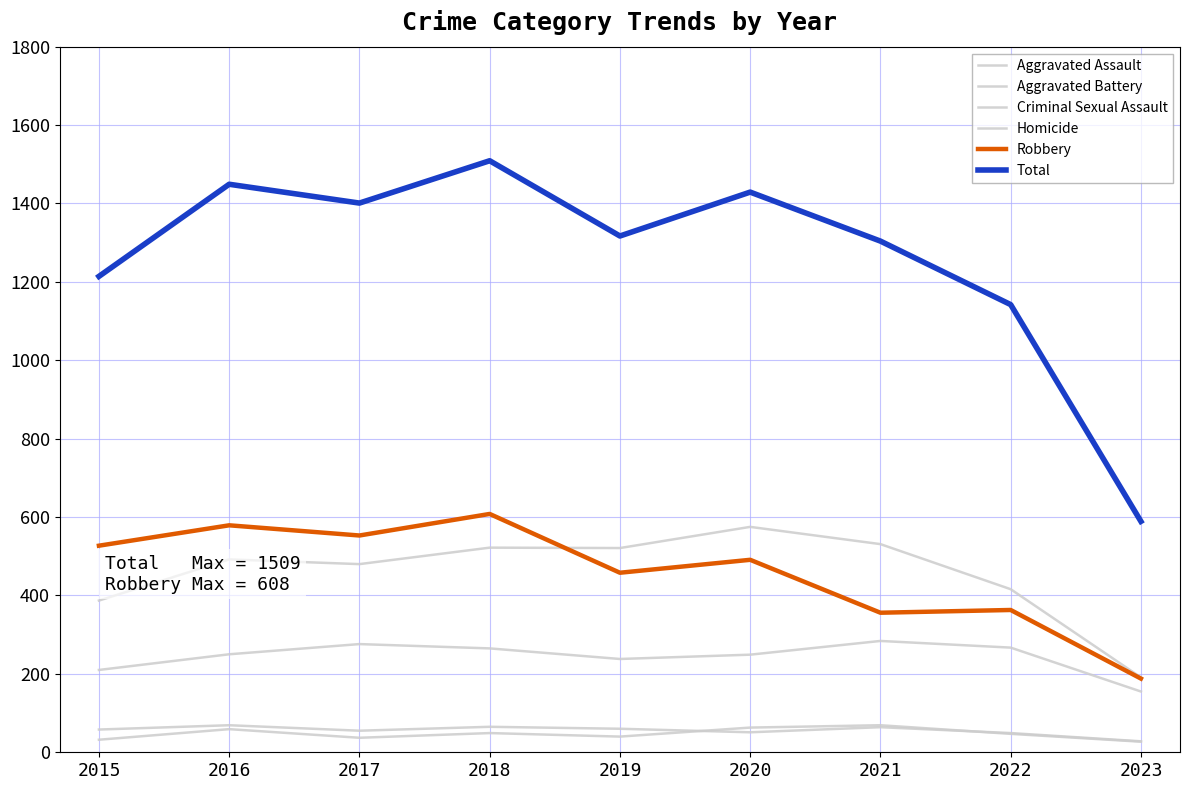

Between 2018 and 2020, which series saw the biggest shift?

Robbery